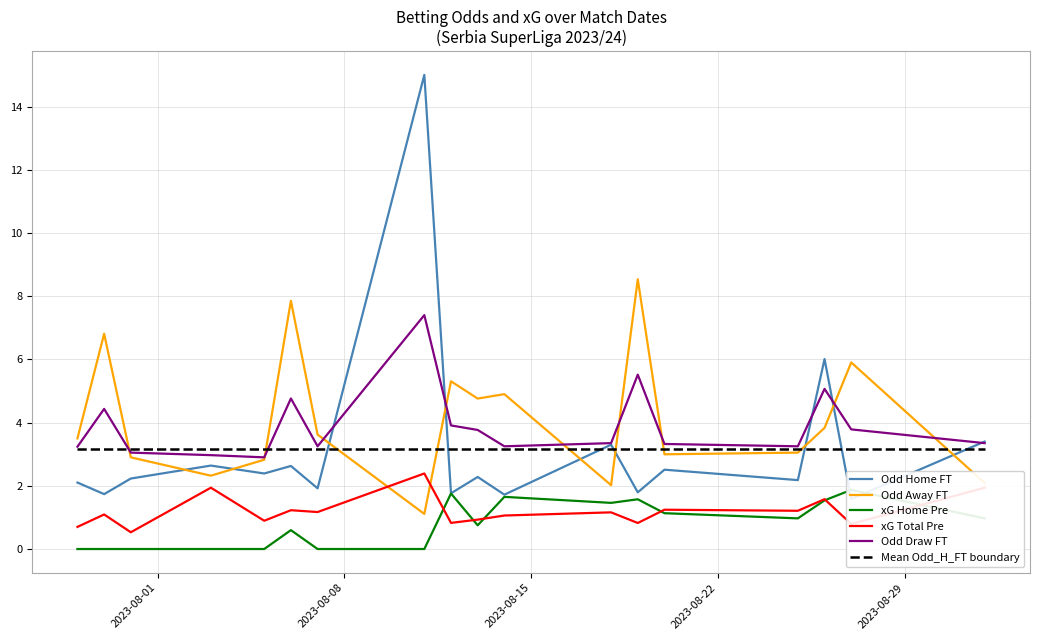

True or false: xG Total Pre has more than 1 points higher than both neighbors.

True